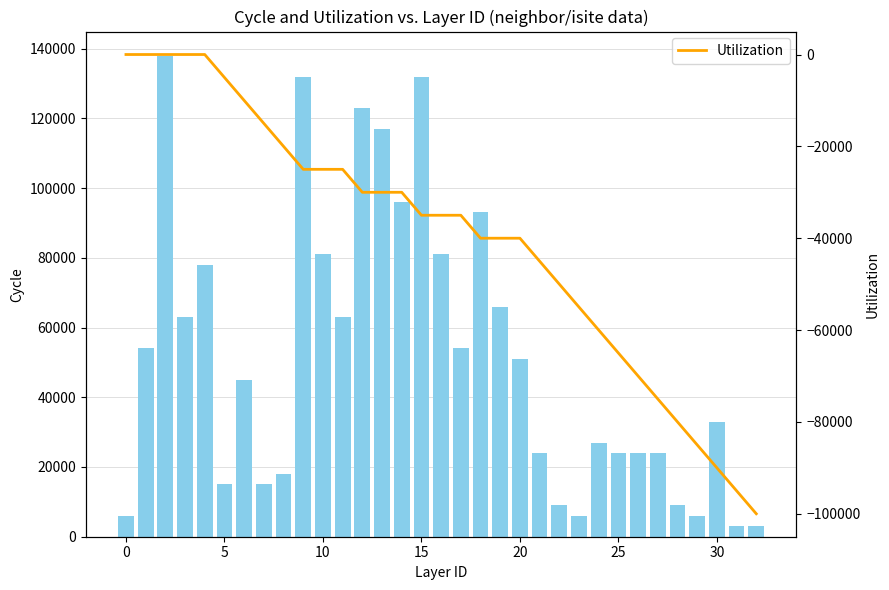

How many data points in Count (isite scaled) are above 45000?

16